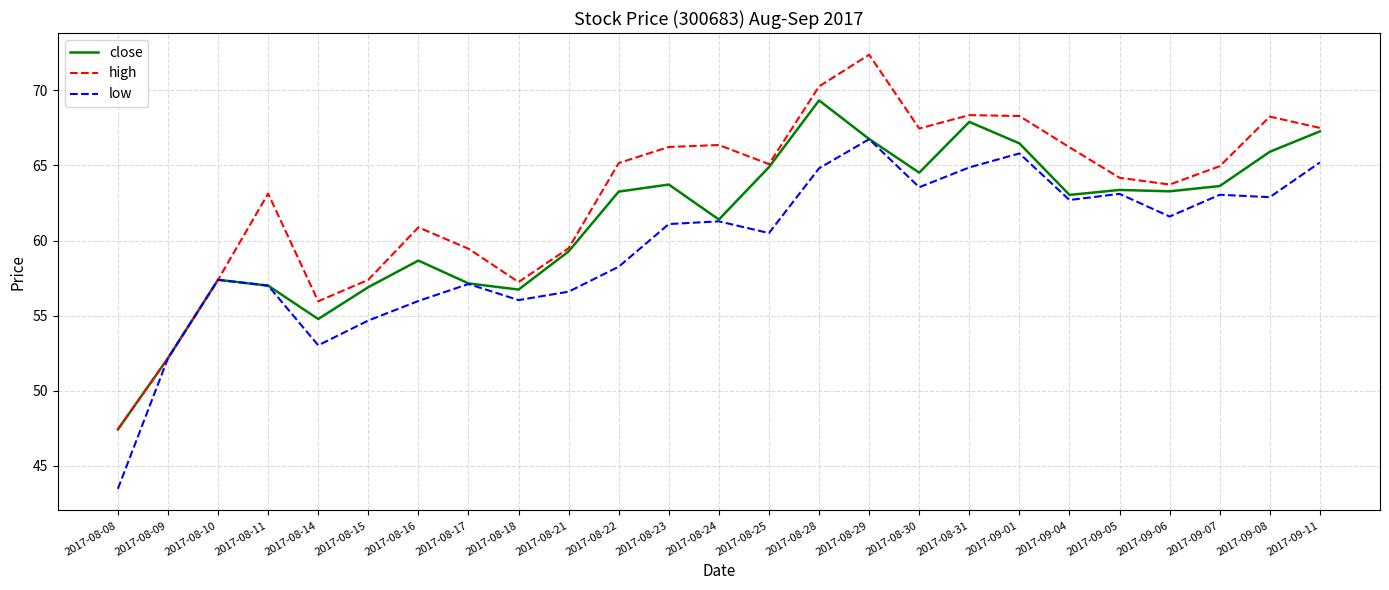

What is the difference between the second highest and minimum values in the close series?

20.5